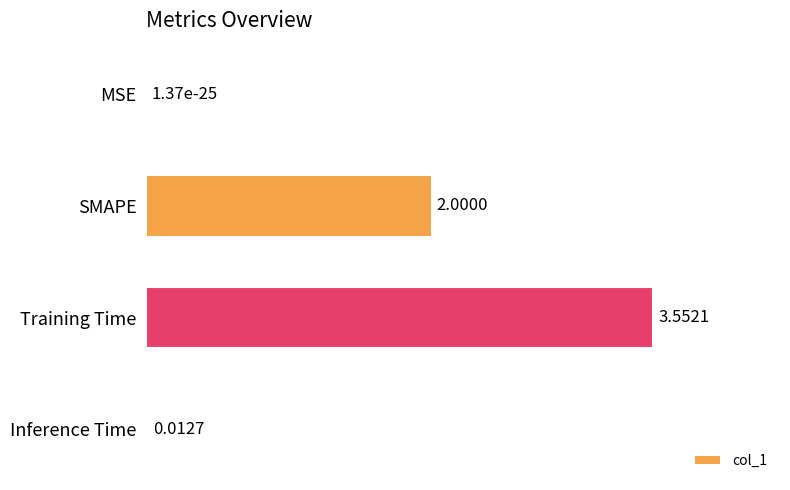

What is the sum of all values?

5.6